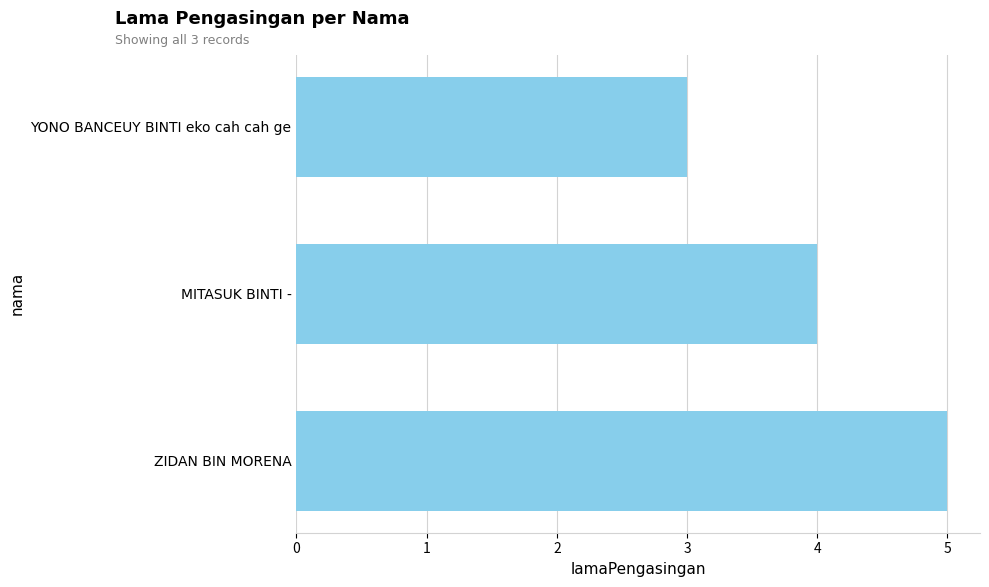

How many values are below 4?

1